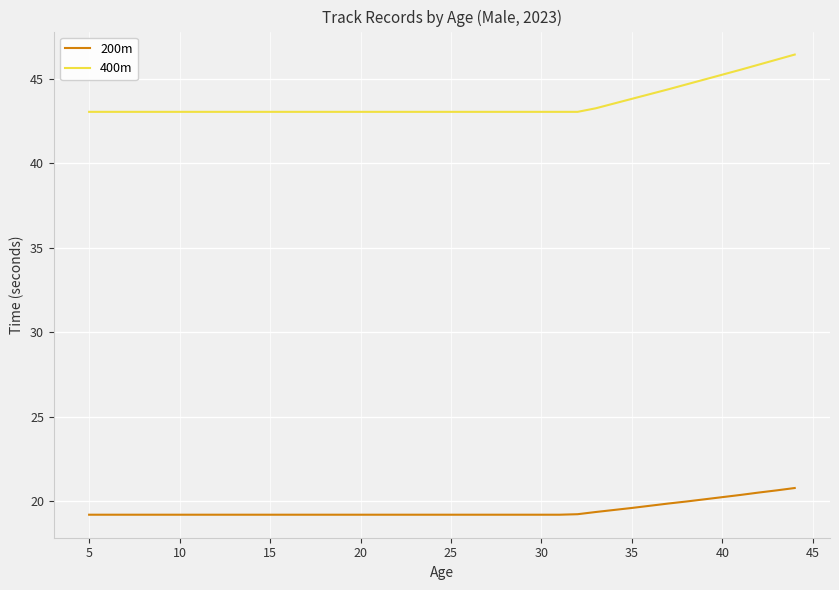

Rank the series by their maximum value, from lowest to highest.

200m, 400m